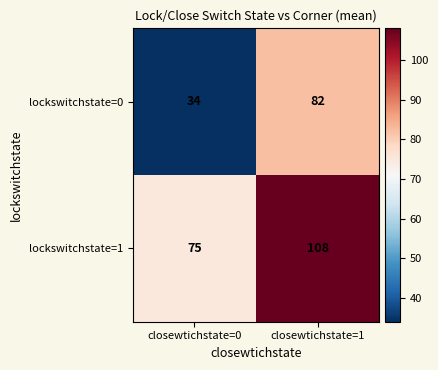

Is it true that lockswitchstate=1 equals 75 at closewtichstate=0?

True